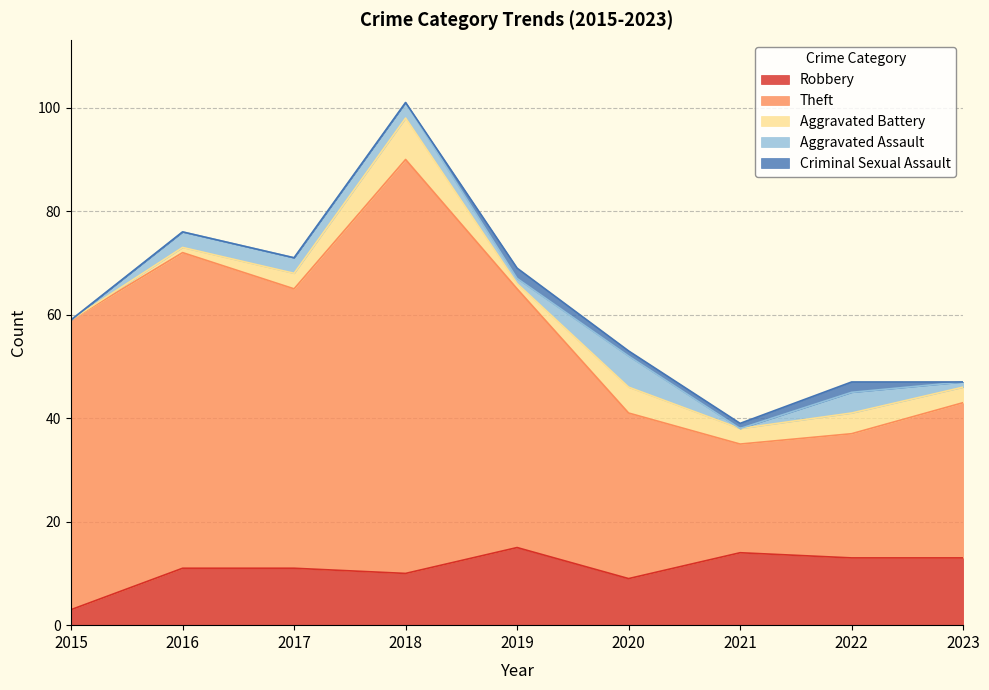

Count the number of data series in this chart.

5